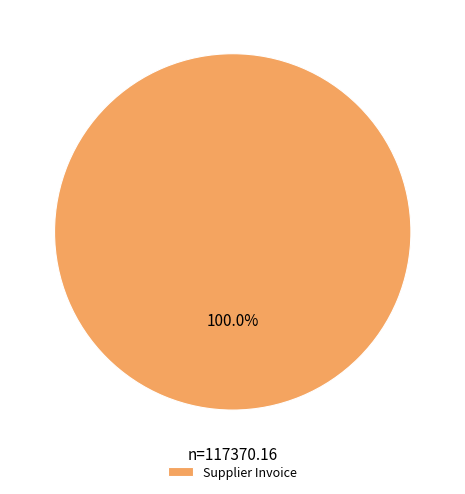

Rank the categories by value from lowest to highest.

Supplier Invoice